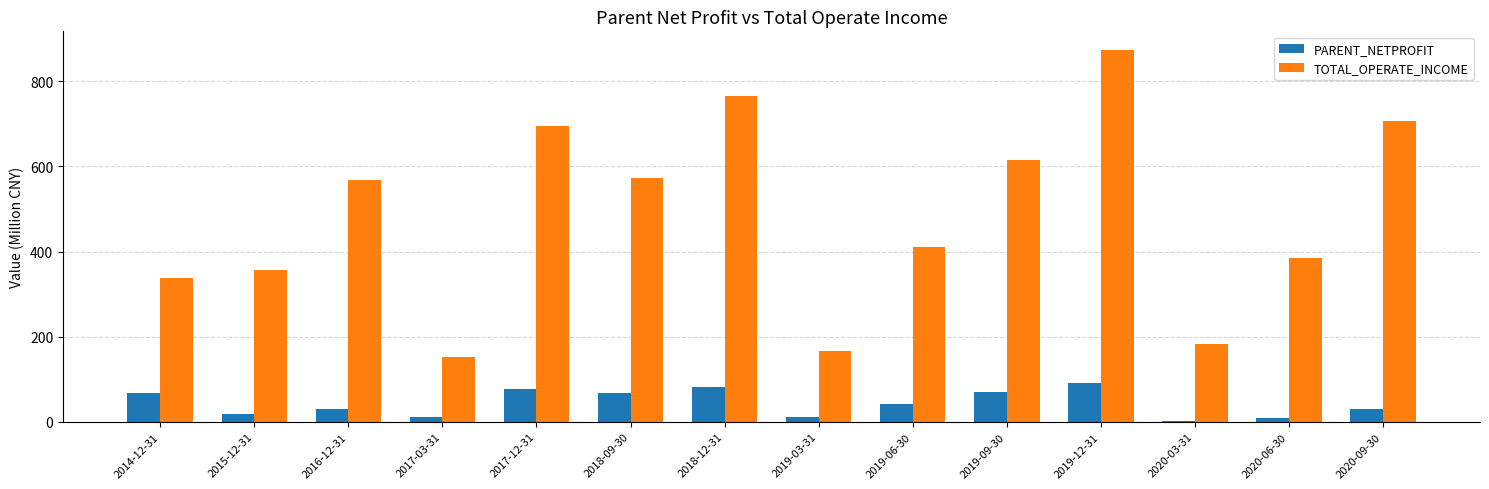

What is the highest value of the PARENT_NETPROFIT series?

92.3